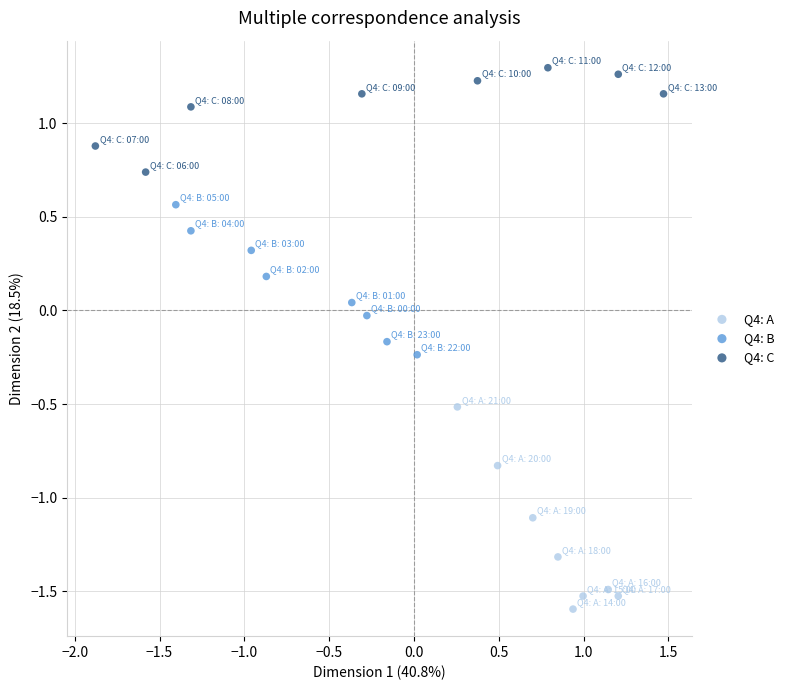

Which series has the largest Y range (max minus min)?

Q4: A